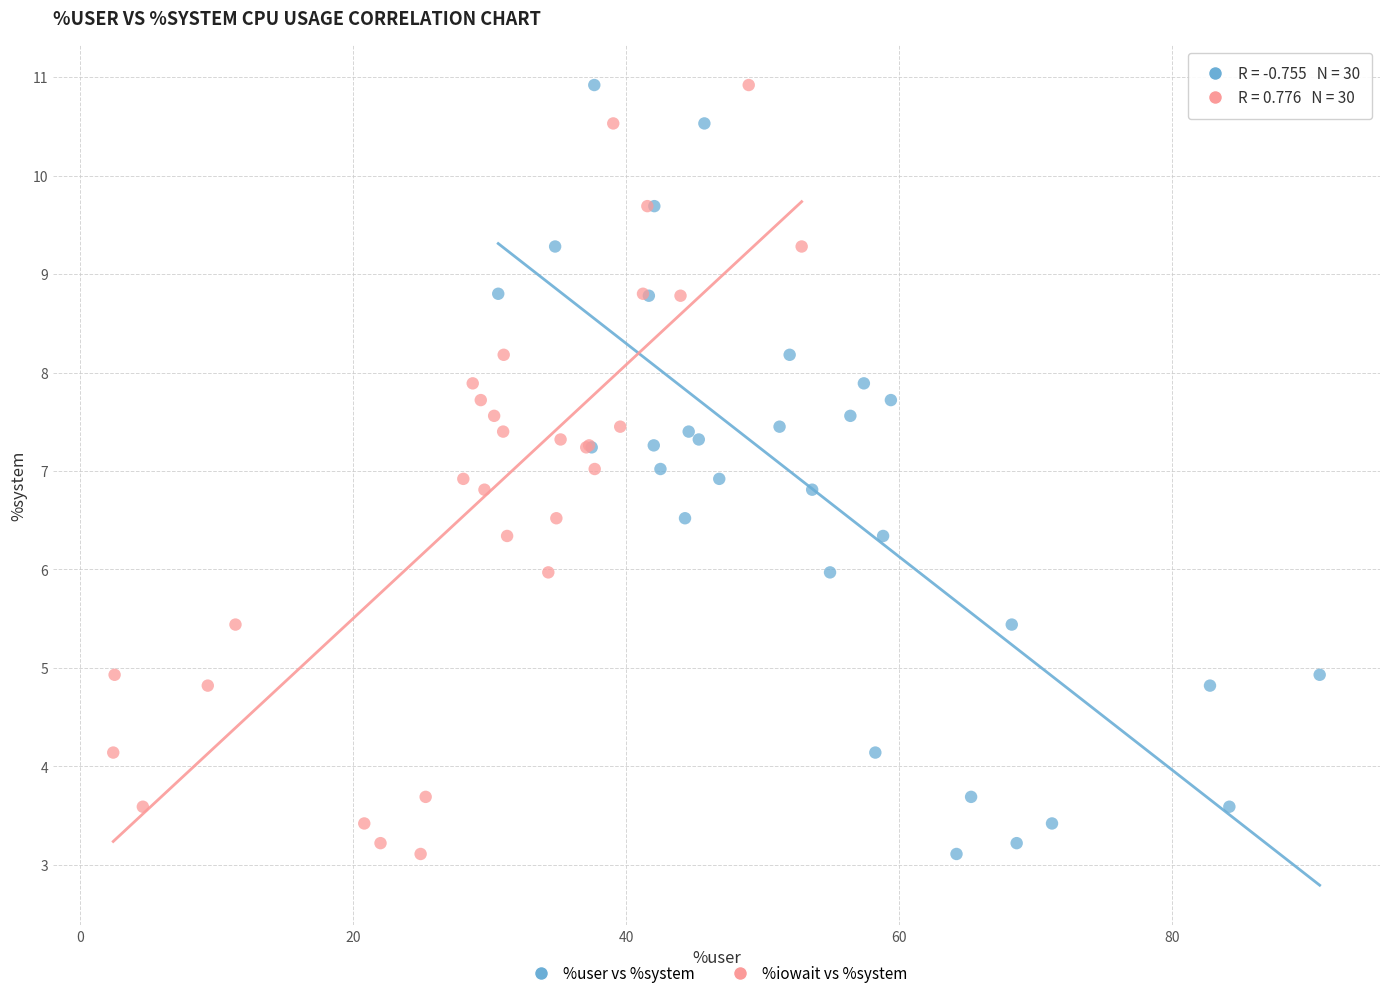

What are all the series names shown in the legend?

%user vs %system, %iowait vs %system